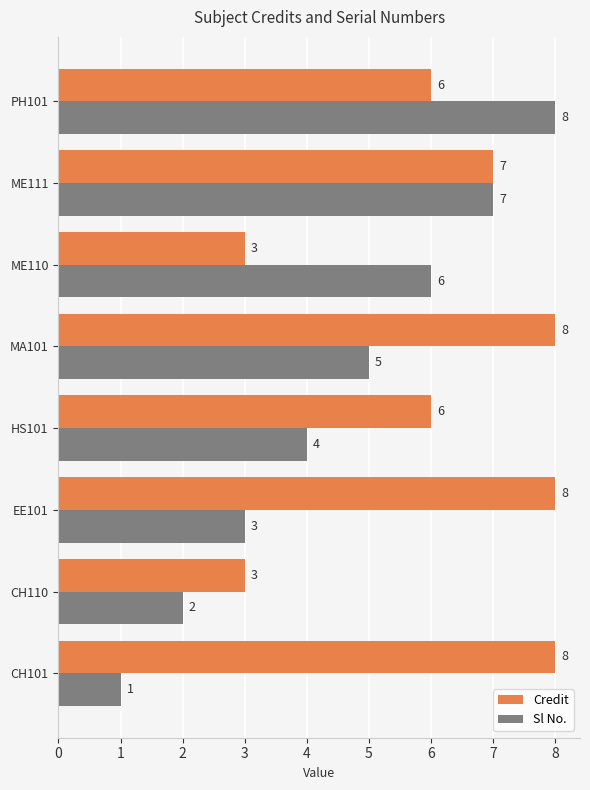

What is the sum of all Credit values?

49